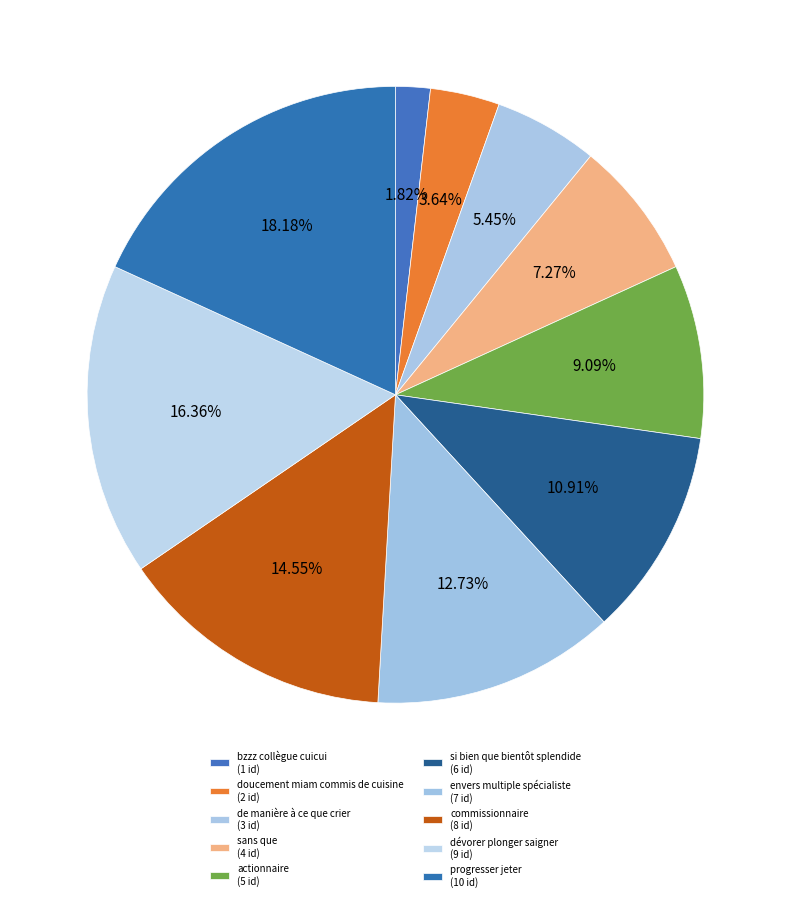

Does de manière à ce que crier represent more than half of the total?

No